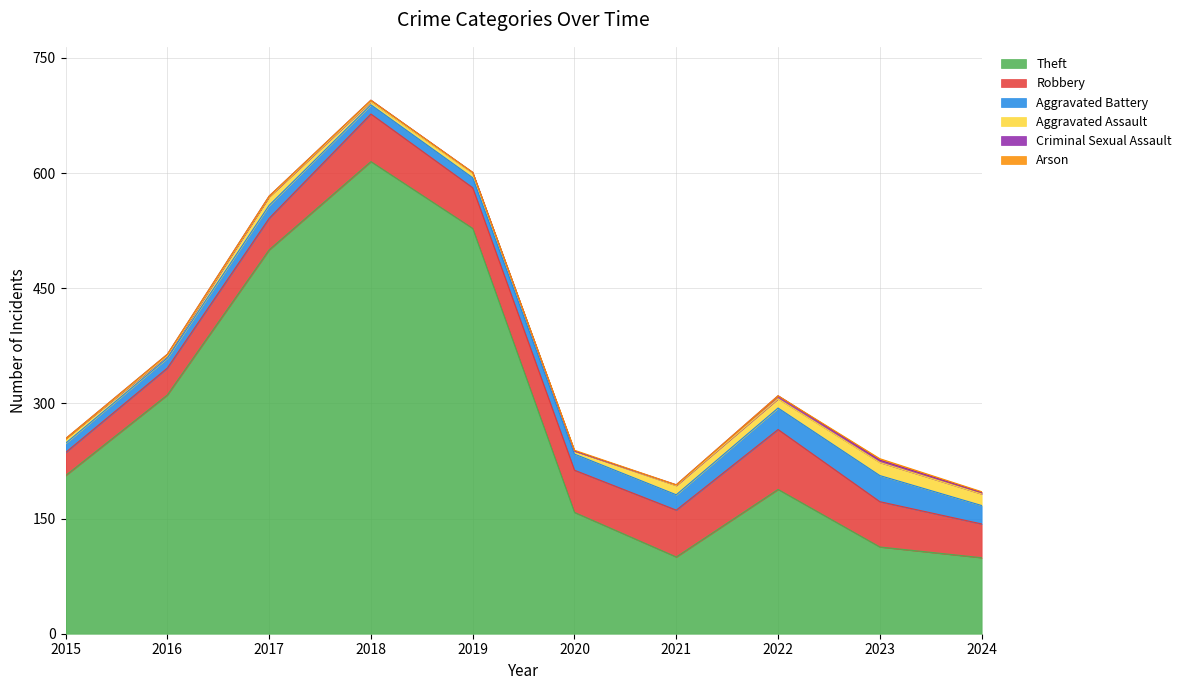

True or false: Criminal Sexual Assault and Theft cross at least once.

False